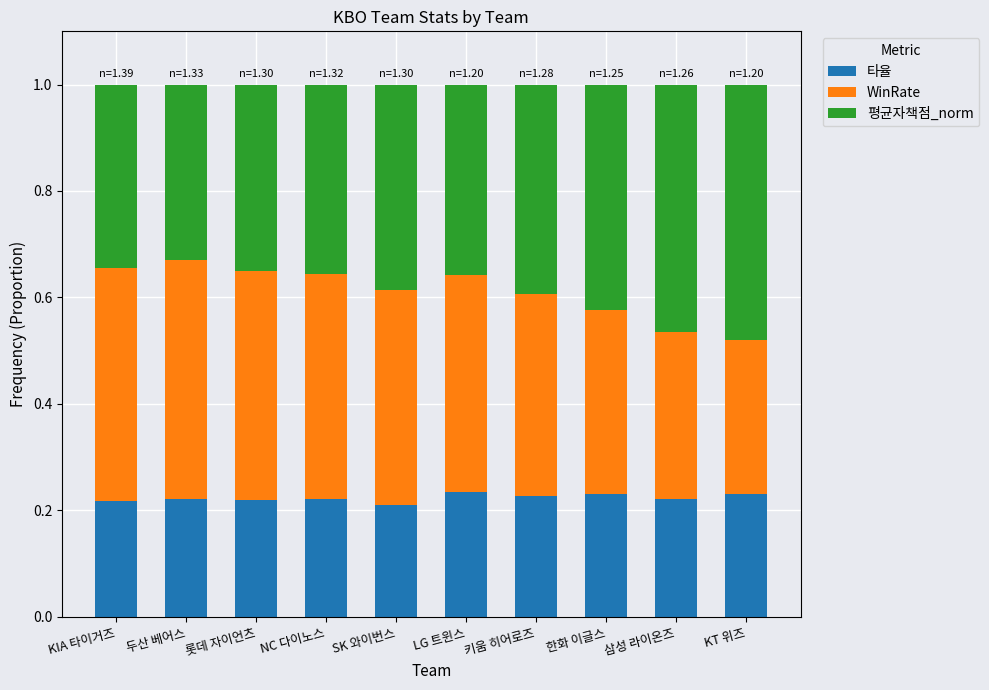

What is the total value across all series at SK 와이번스?

1.0